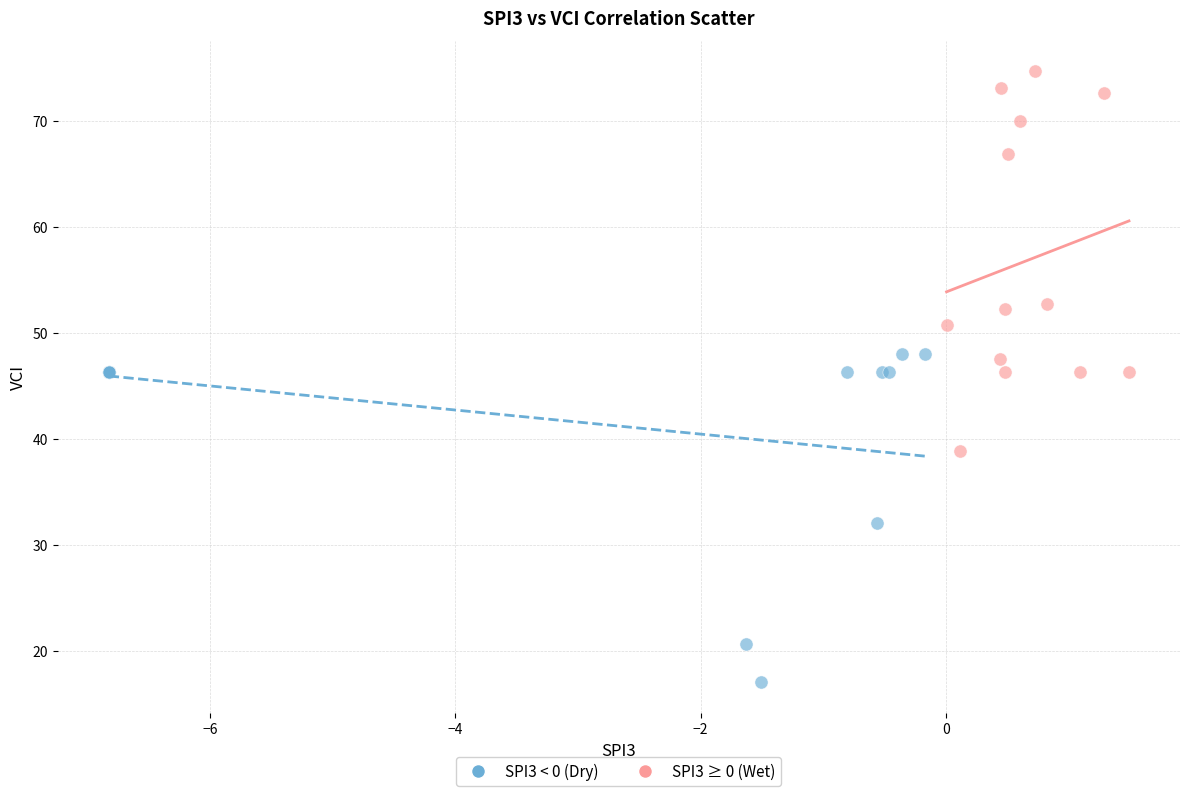

Which series reaches the minimum Y coordinate?

SPI3 < 0 (Dry)